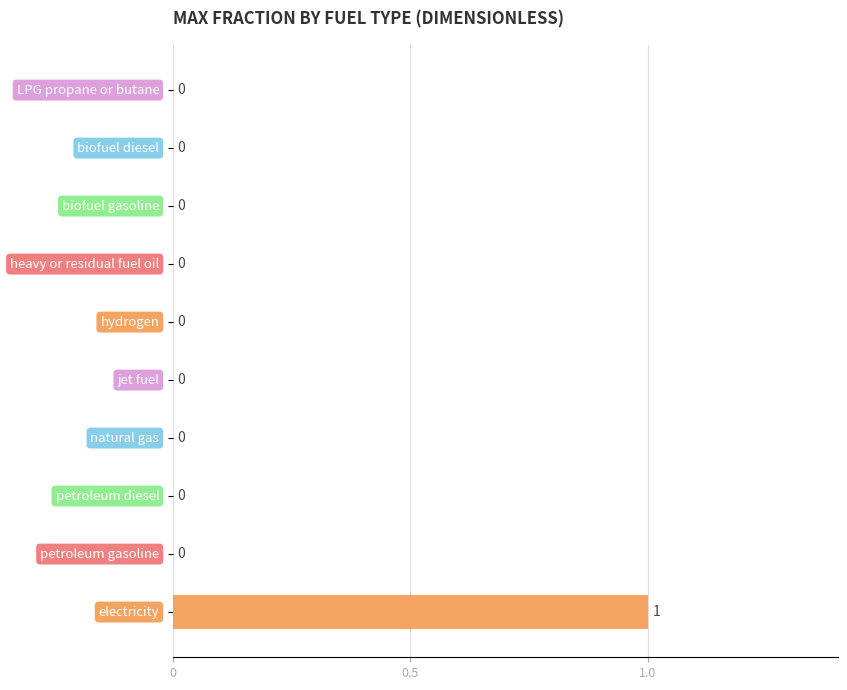

How many values are between 0 and 1?

10